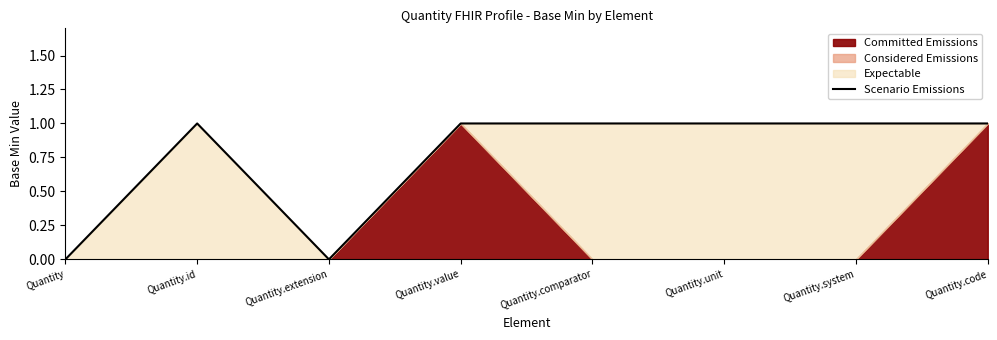

What is the label of the 4th point from the left?

Quantity.value